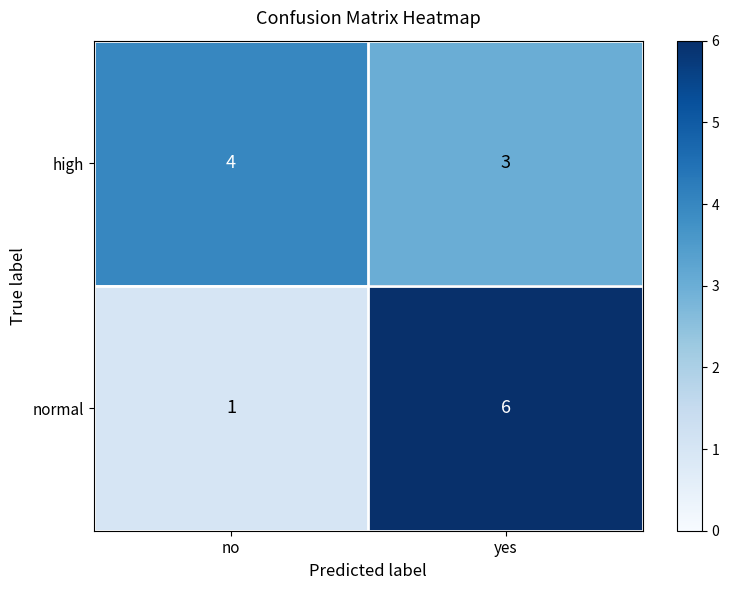

Reading left to right, transcribe all the data shown in this chart.

high: no=4	yes=3
normal: no=1	yes=6